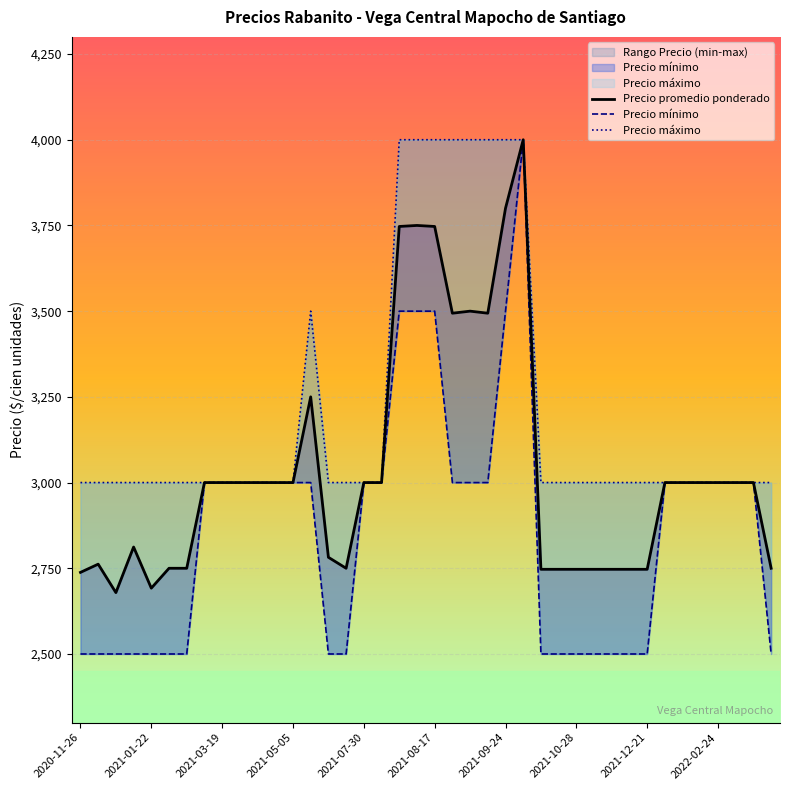

How many interior local peaks does the Precio promedio ponderado series have?

6